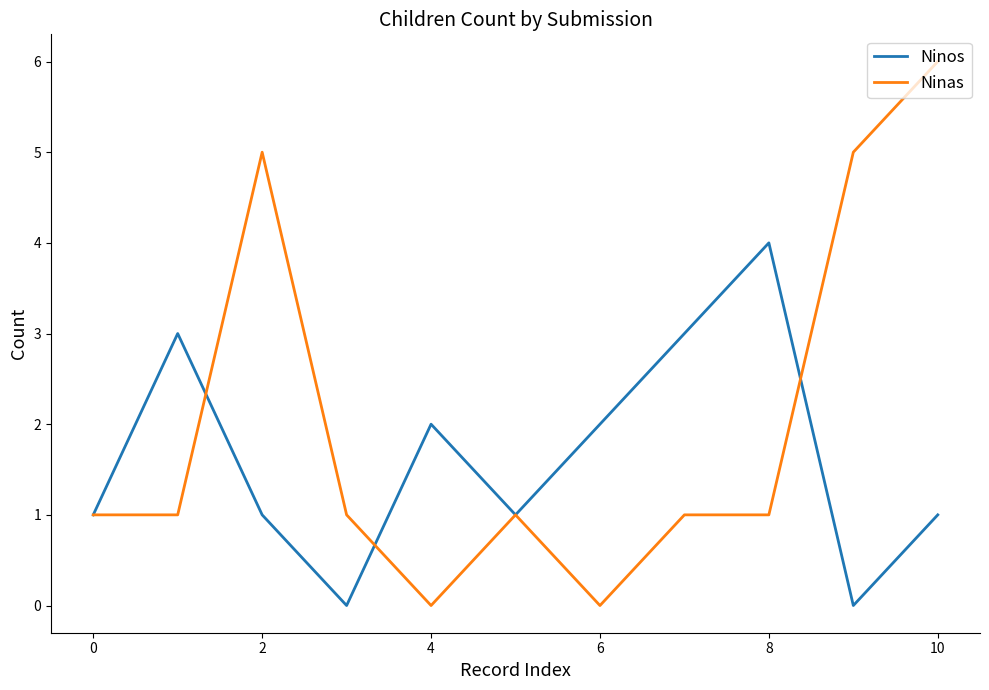

Which series has the largest total across all categories?

Ninas